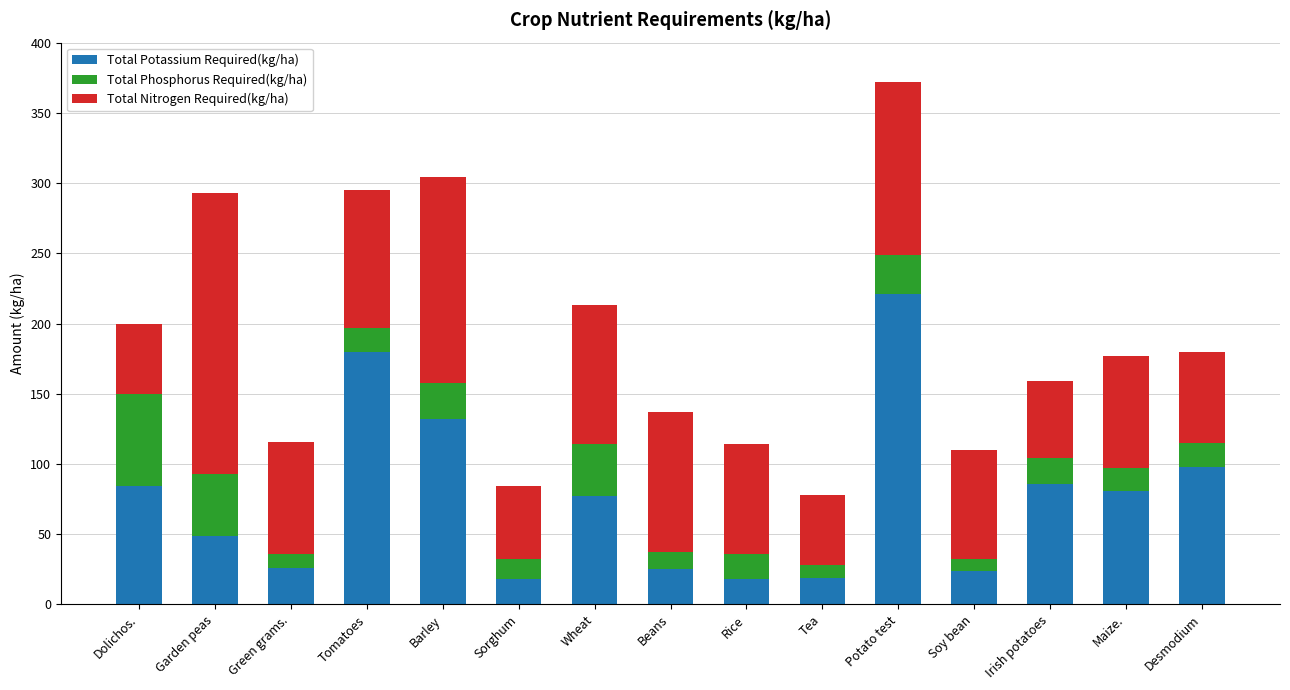

What is the total value across all series at Potato test?

372